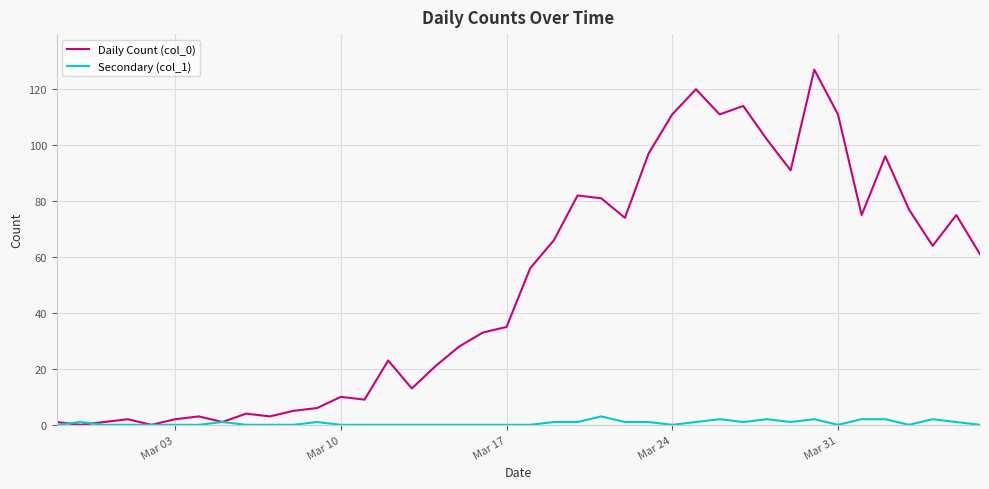

What are all the series names shown in the legend?

Daily Count (col_0), Secondary (col_1)